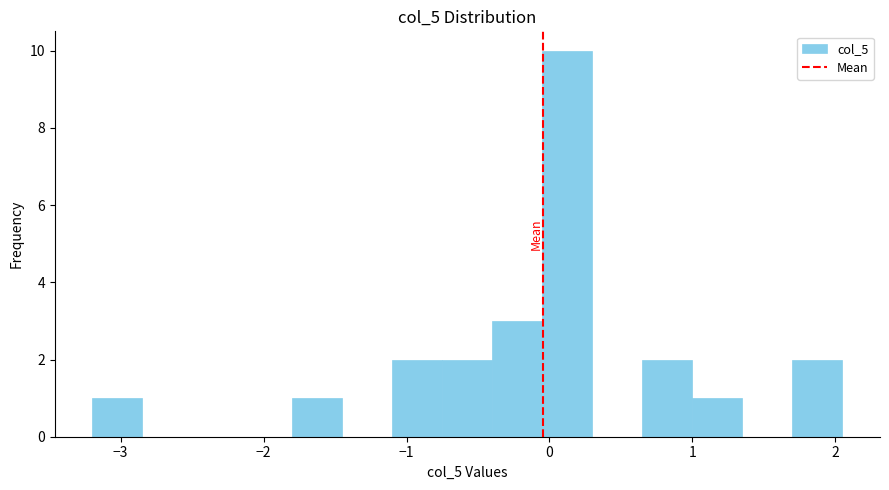

Around what value on the x-axis is the tallest bar? Give the approximate position of its centre, as read against the axis.

0.1